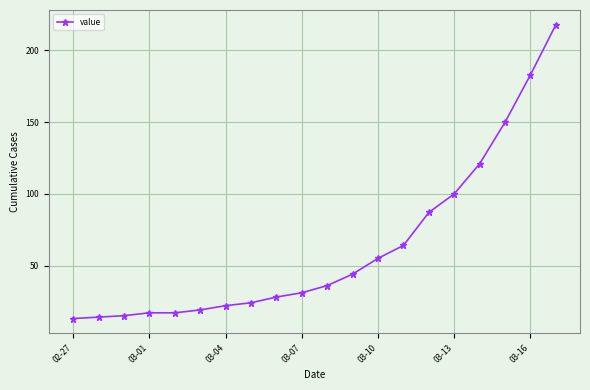

Does the chart display data point markers on the line(s)?

Yes